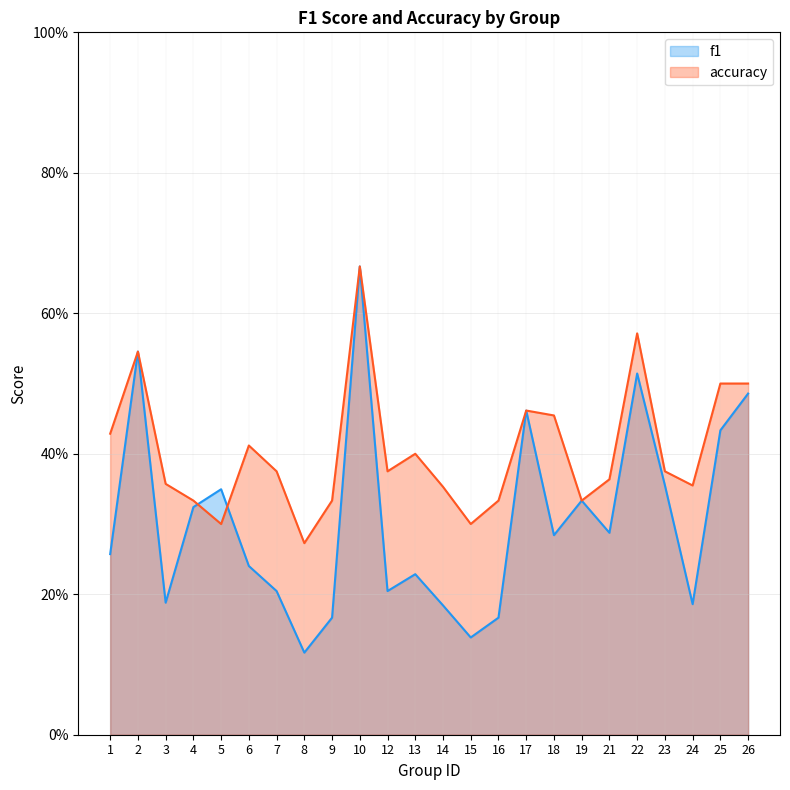

What is the maximum value shown in the chart?

0.7